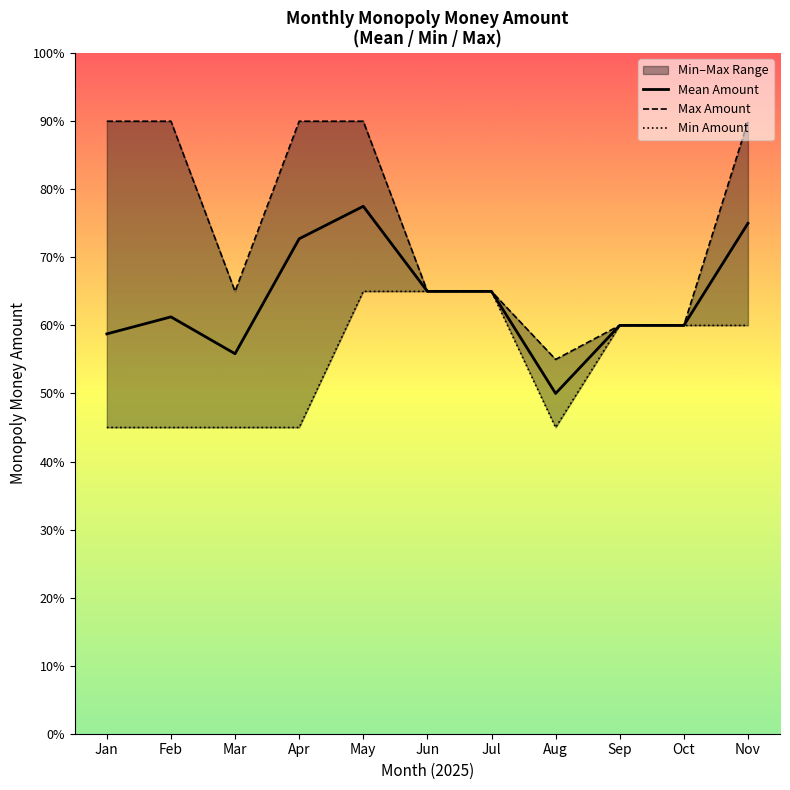

How many interior local valleys does the Max Amount series have?

2